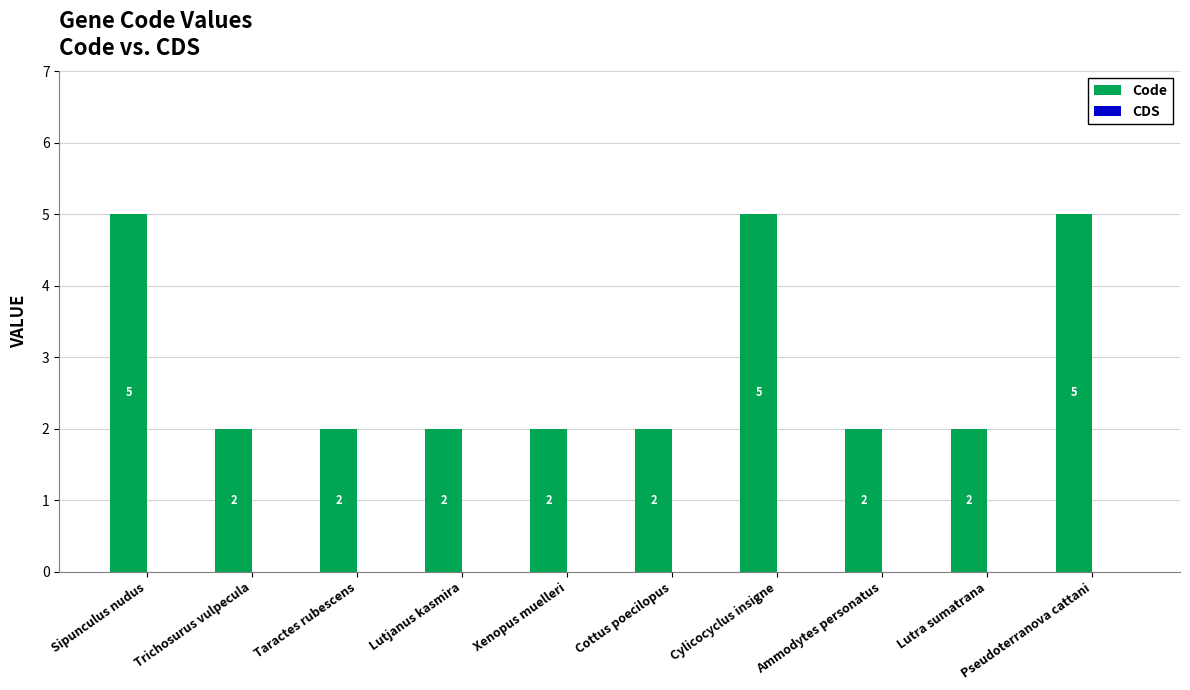

What is the approximate value at Sipunculus nudus?

5